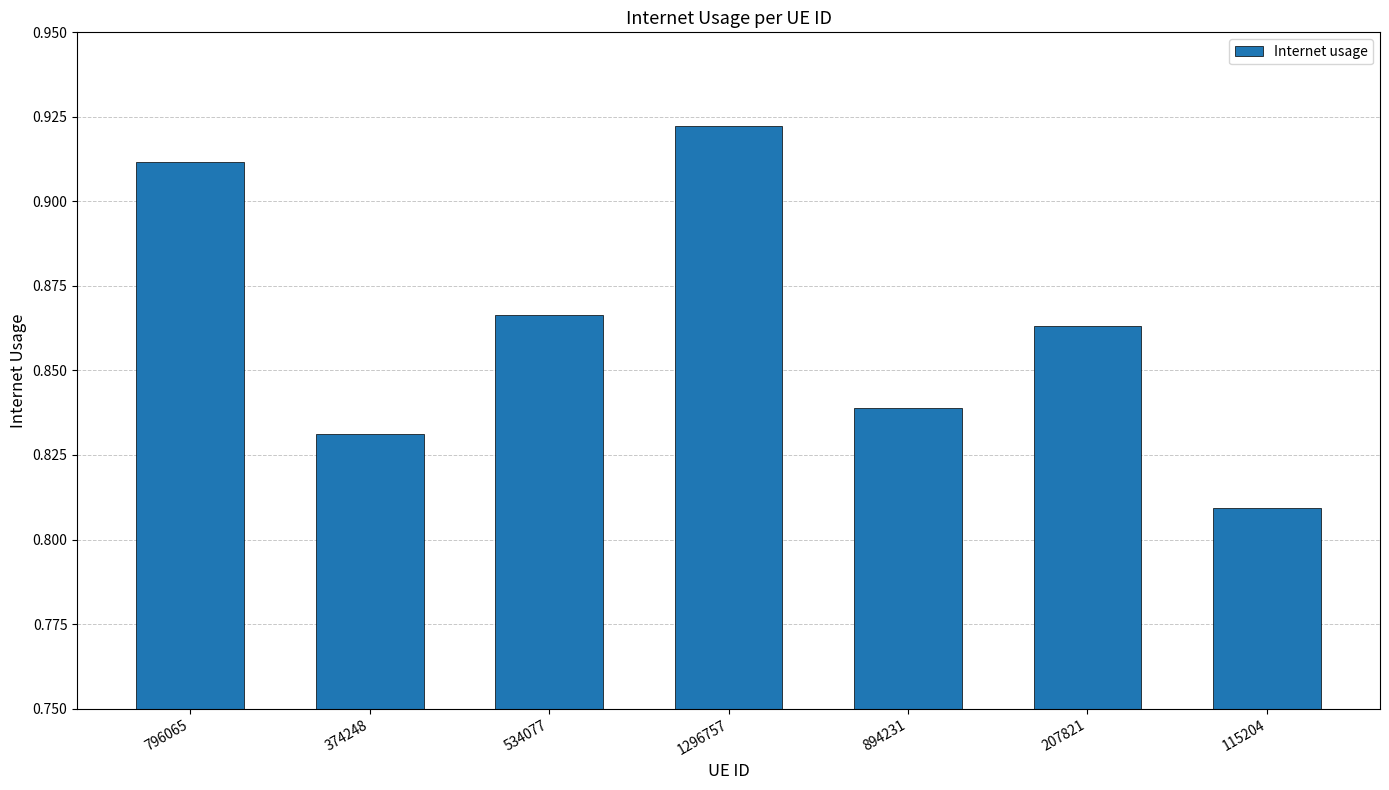

What is the label of the 4th bar from the right?

1296757